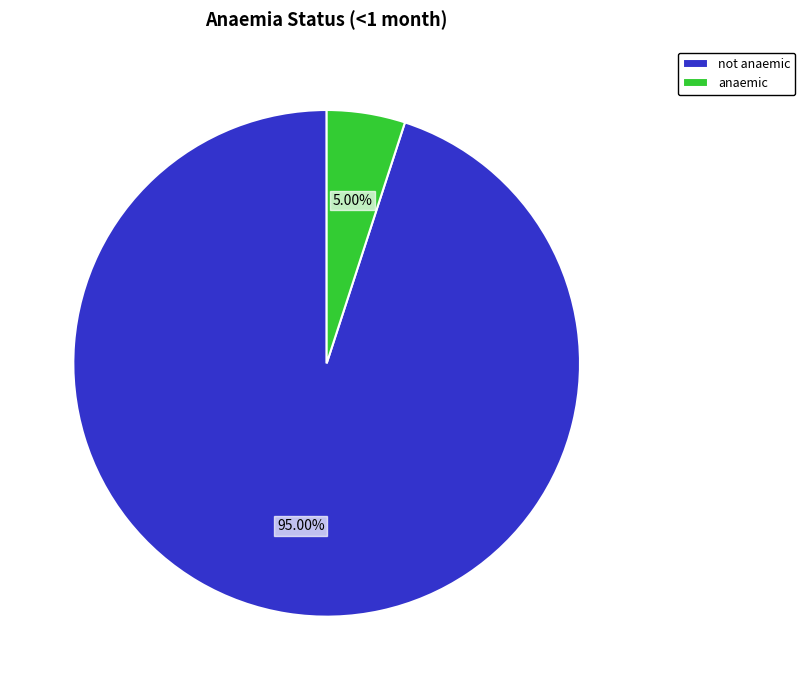

To the nearest percent, what percentage of the pie is anaemic?

5%